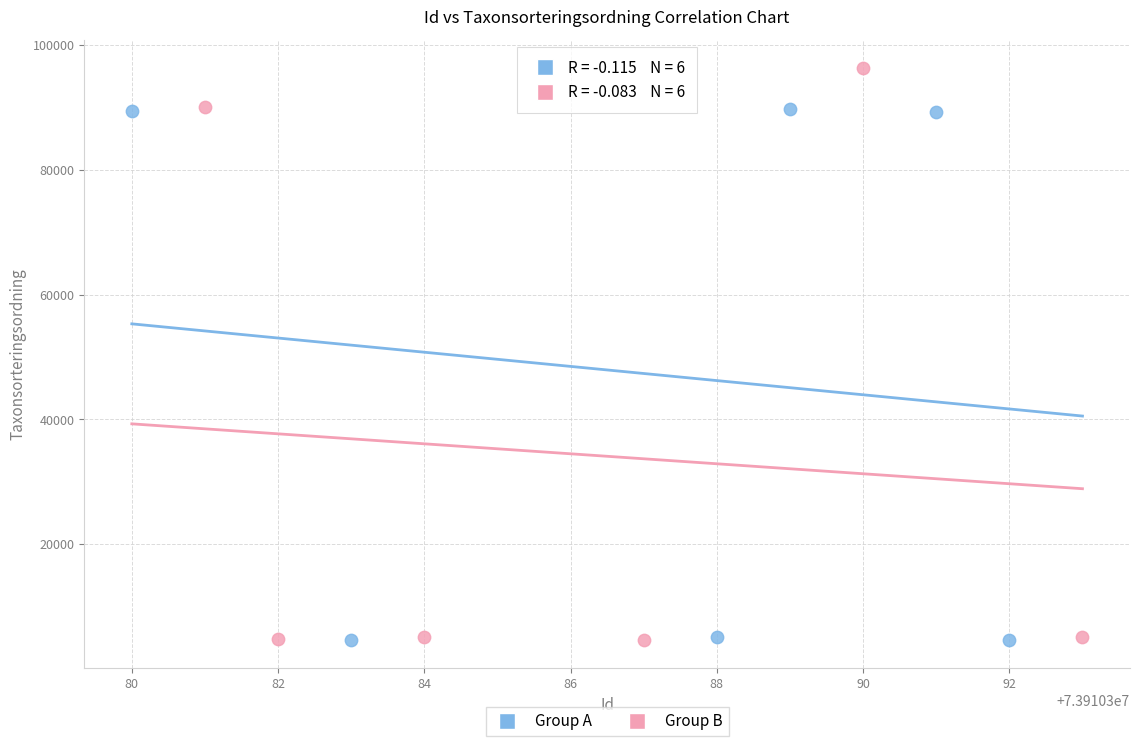

Which series reaches the maximum Y coordinate?

Group B